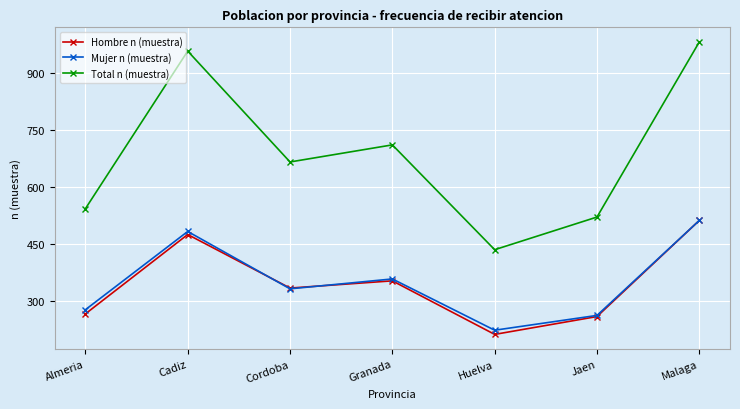

What is the sum of all Hombre n (muestra) values?

2411